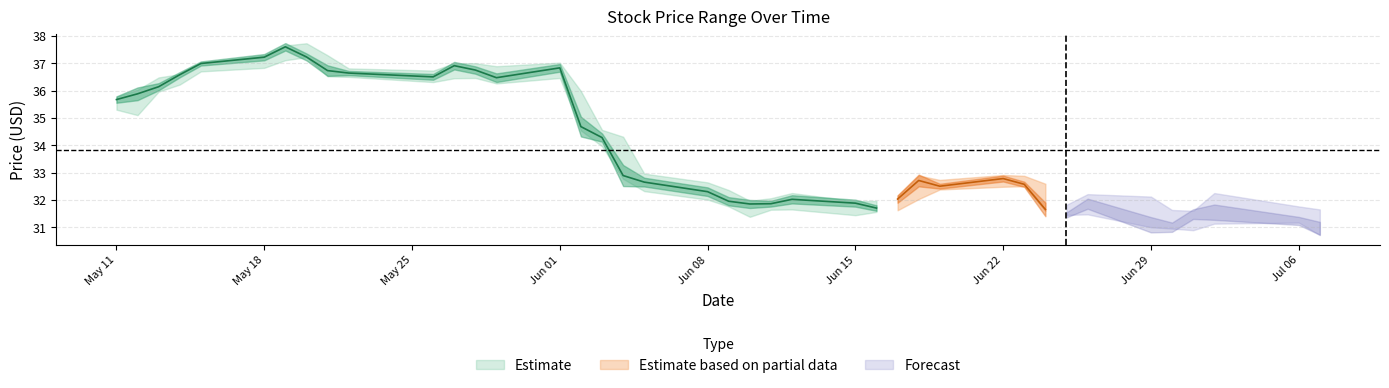

The value of high at 26 is 32.2. True or false?

True